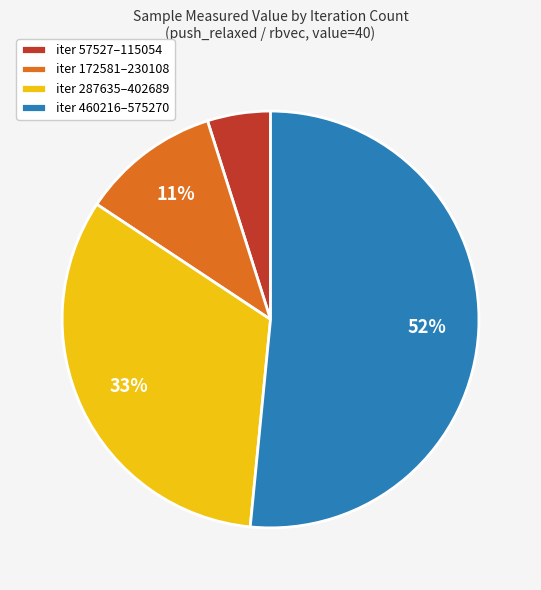

Is it true that iter 287635–402689 is 33% of the pie?

True